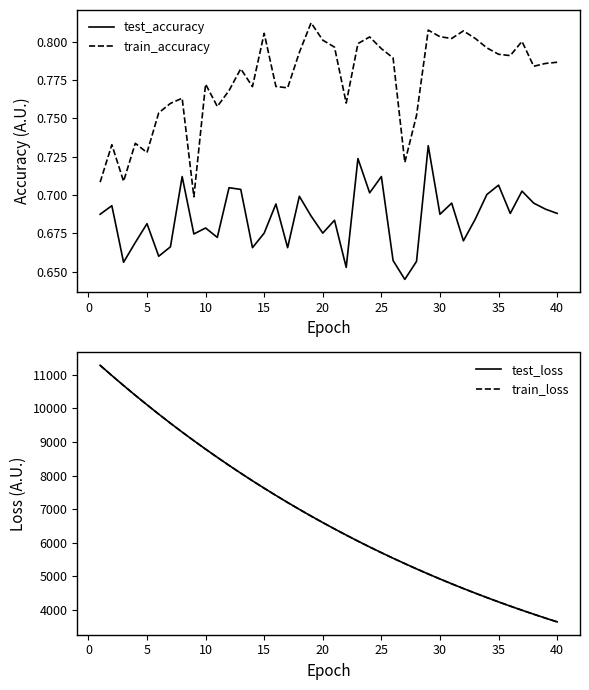

In test_accuracy, how many points are higher than both neighbors (excluding endpoints)?

14